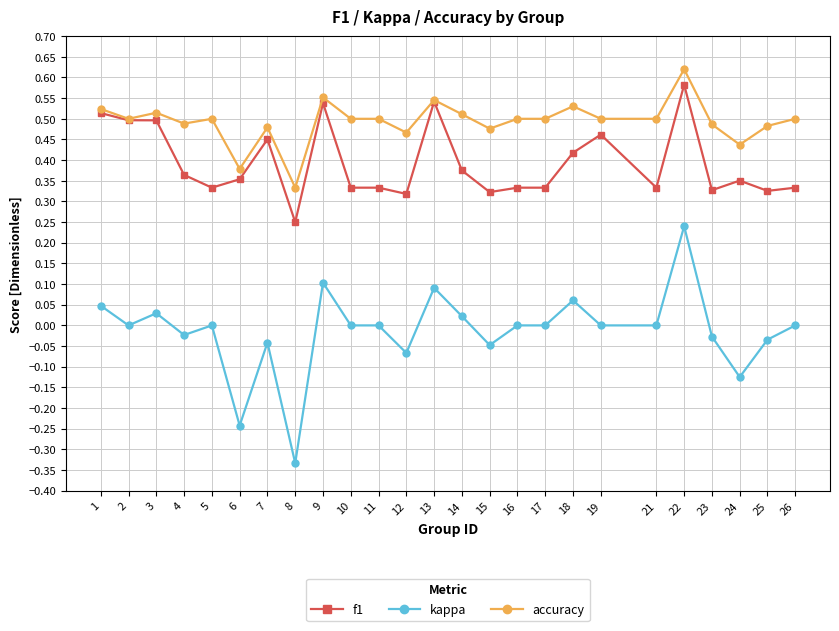

The value of f1 at 3 is 0.7. True or false?

False